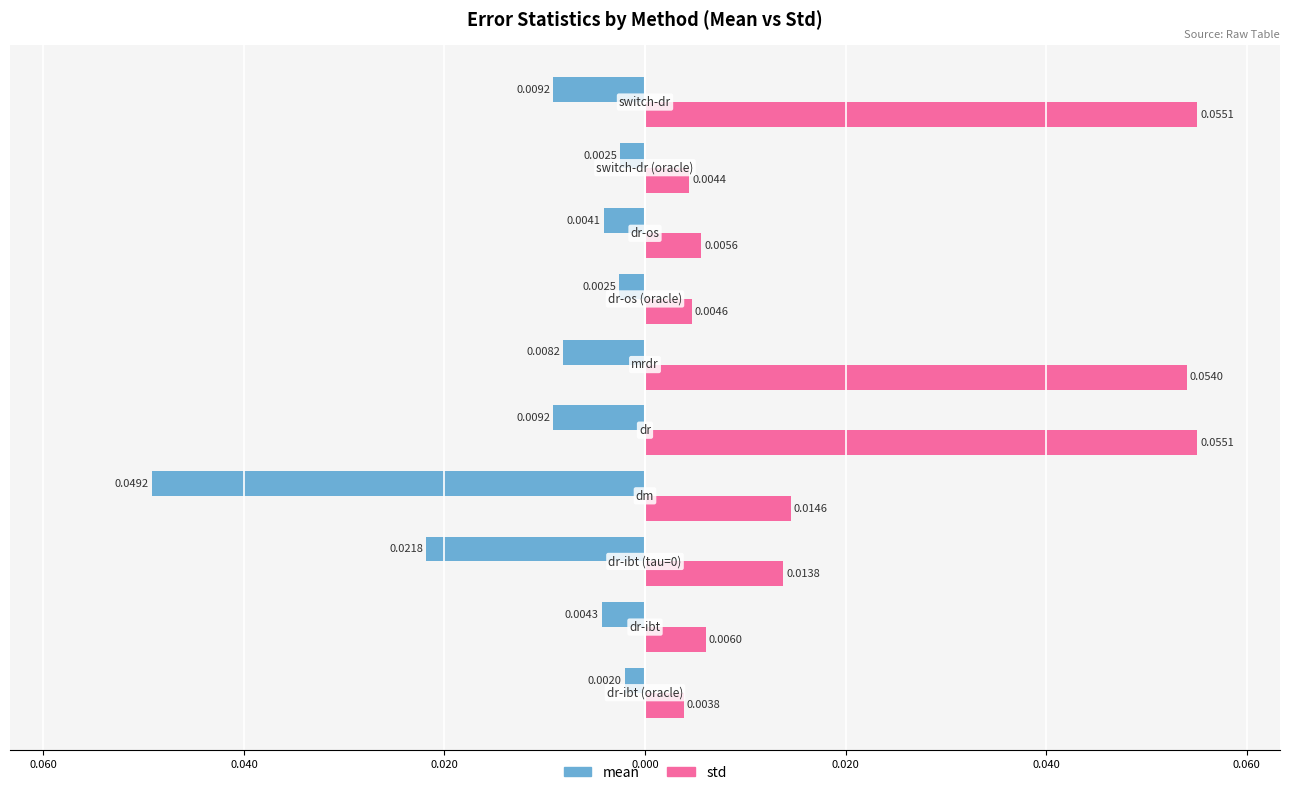

What are all the series names shown in the legend?

mean, std